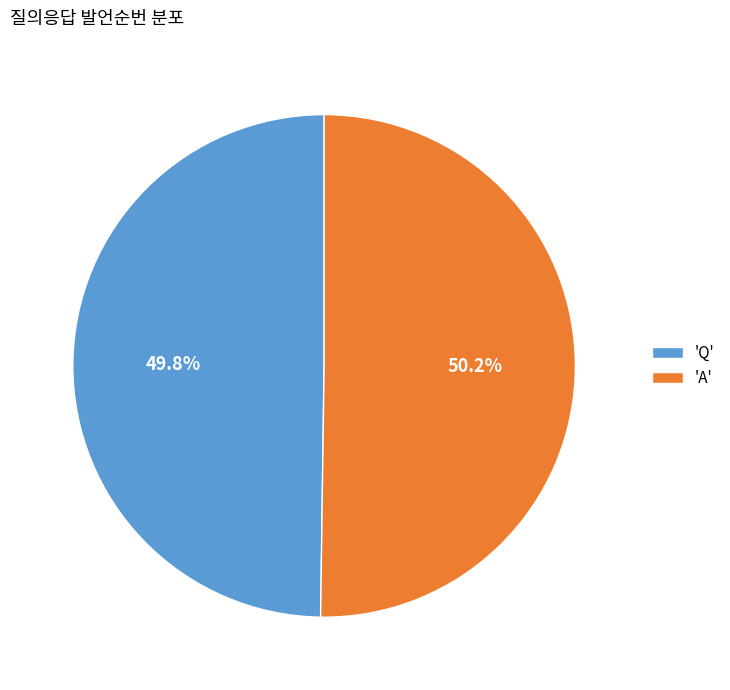

What is the ratio of the value at 'Q' to the value at 'A'?

1.0